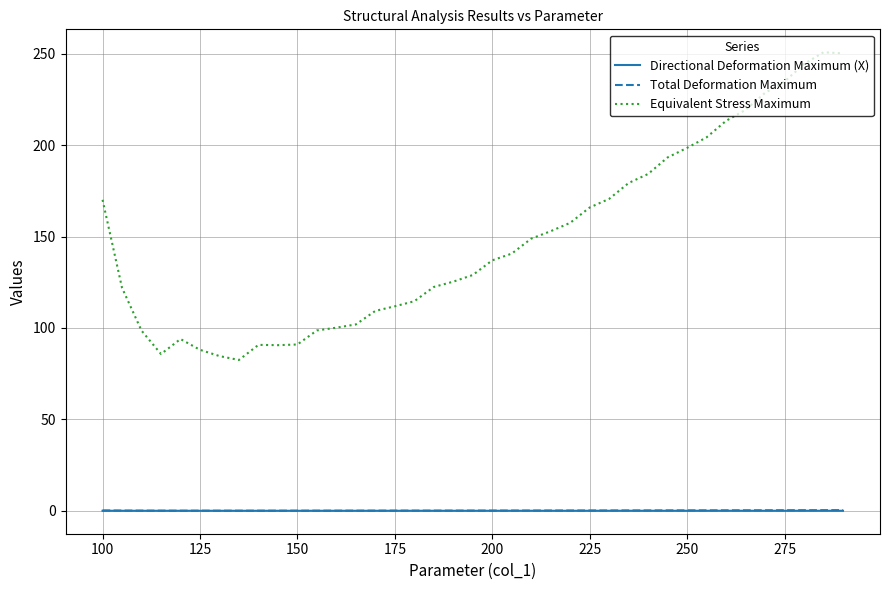

Which series has the largest total across all categories?

Equivalent Stress Maximum